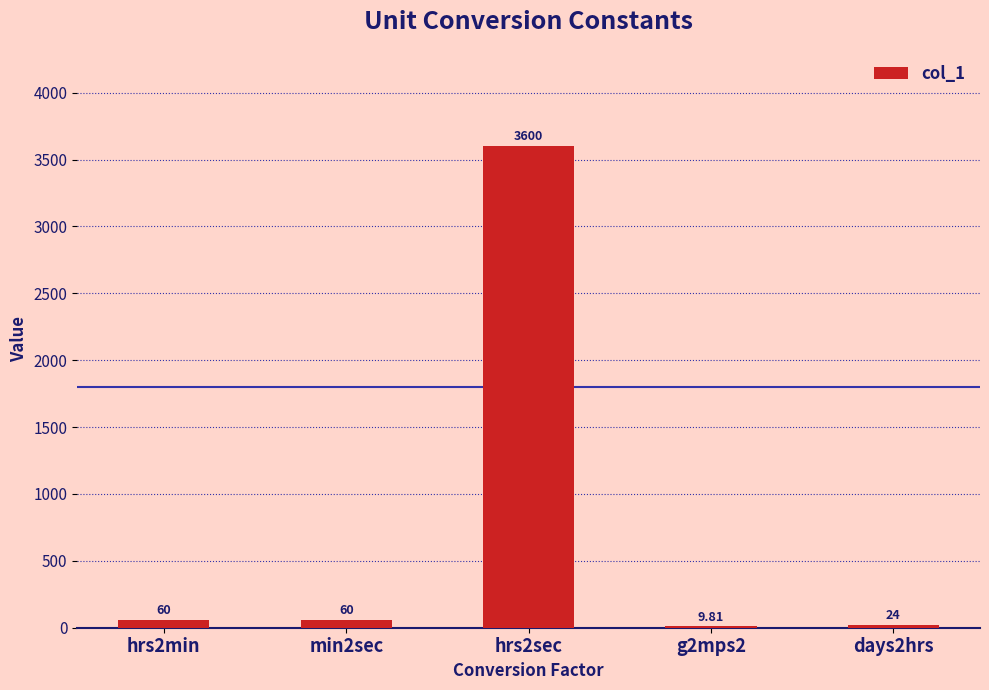

True or false: the data shows 9.8 at g2mps2.

True